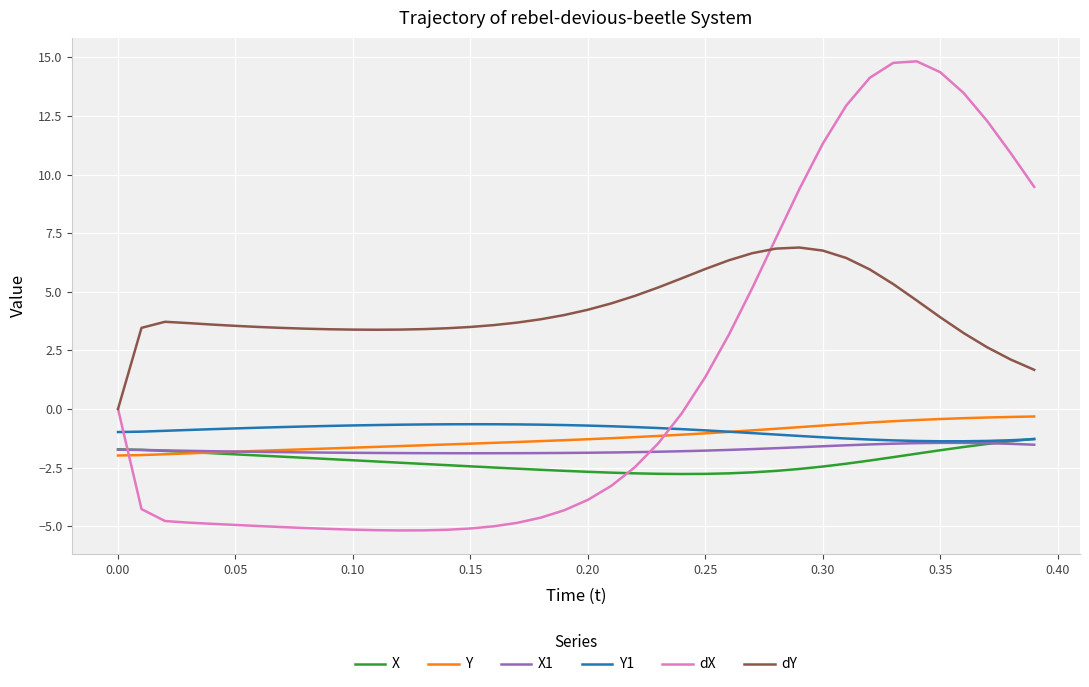

True or false: Y and dY intersect in this chart.

False